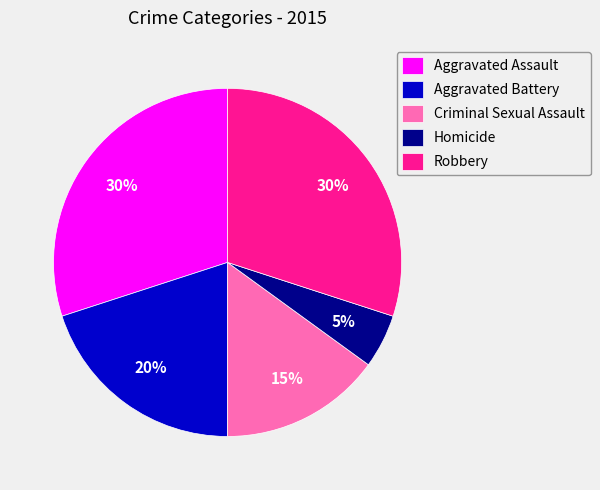

Is it true that Aggravated Battery is 15% of the pie?

False